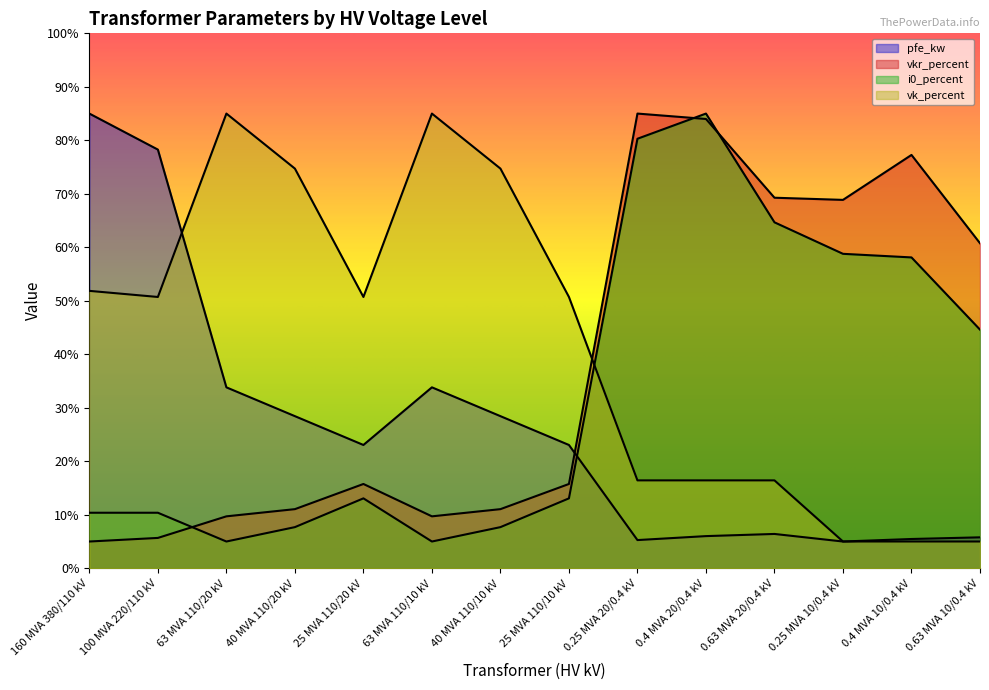

Reading left to right, what are all the values shown in this chart?

pfe_kw: 160 MVA 380/110 kV=85.0	100 MVA 220/110 kV=78.3	63 MVA 110/20 kV=33.8	40 MVA 110/20 kV=28.4	25 MVA 110/20 kV=23.0	63 MVA 110/10 kV=33.8	40 MVA 110/10 kV=28.4	25 MVA 110/10 kV=23.0	0.25 MVA 20/0.4 kV=5.3	0.4 MVA 20/0.4 kV=6.0	0.63 MVA 20/0.4 kV=6.4	0.25 MVA 10/0.4 kV=5.0	0.4 MVA 10/0.4 kV=5.5	0.63 MVA 10/0.4 kV=5.8
vkr_percent: 160 MVA 380/110 kV=5.0	100 MVA 220/110 kV=5.7	63 MVA 110/20 kV=9.7	40 MVA 110/20 kV=11.1	25 MVA 110/20 kV=15.8	63 MVA 110/10 kV=9.7	40 MVA 110/10 kV=11.1	25 MVA 110/10 kV=15.8	0.25 MVA 20/0.4 kV=85.0	0.4 MVA 20/0.4 kV=84.0	0.63 MVA 20/0.4 kV=69.3	0.25 MVA 10/0.4 kV=68.9	0.4 MVA 10/0.4 kV=77.3	0.63 MVA 10/0.4 kV=60.8
i0_percent: 160 MVA 380/110 kV=10.4	100 MVA 220/110 kV=10.4	63 MVA 110/20 kV=5.0	40 MVA 110/20 kV=7.7	25 MVA 110/20 kV=13.1	63 MVA 110/10 kV=5.0	40 MVA 110/10 kV=7.7	25 MVA 110/10 kV=13.1	0.25 MVA 20/0.4 kV=80.3	0.4 MVA 20/0.4 kV=85.0	0.63 MVA 20/0.4 kV=64.7	0.25 MVA 10/0.4 kV=58.8	0.4 MVA 10/0.4 kV=58.1	0.63 MVA 10/0.4 kV=44.6
vk_percent: 160 MVA 380/110 kV=51.9	100 MVA 220/110 kV=50.7	63 MVA 110/20 kV=85.0	40 MVA 110/20 kV=74.7	25 MVA 110/20 kV=50.7	63 MVA 110/10 kV=85.0	40 MVA 110/10 kV=74.7	25 MVA 110/10 kV=50.7	0.25 MVA 20/0.4 kV=16.4	0.4 MVA 20/0.4 kV=16.4	0.63 MVA 20/0.4 kV=16.4	0.25 MVA 10/0.4 kV=5.0	0.4 MVA 10/0.4 kV=5.0	0.63 MVA 10/0.4 kV=5.0